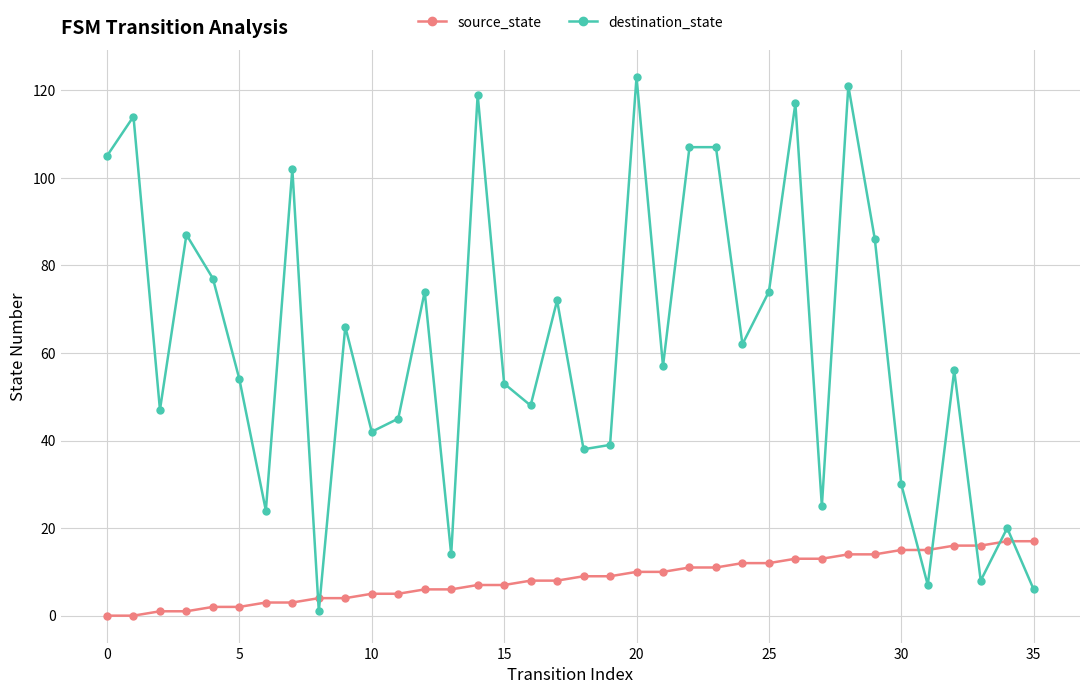

Which series has the largest range (max minus min)?

destination_state